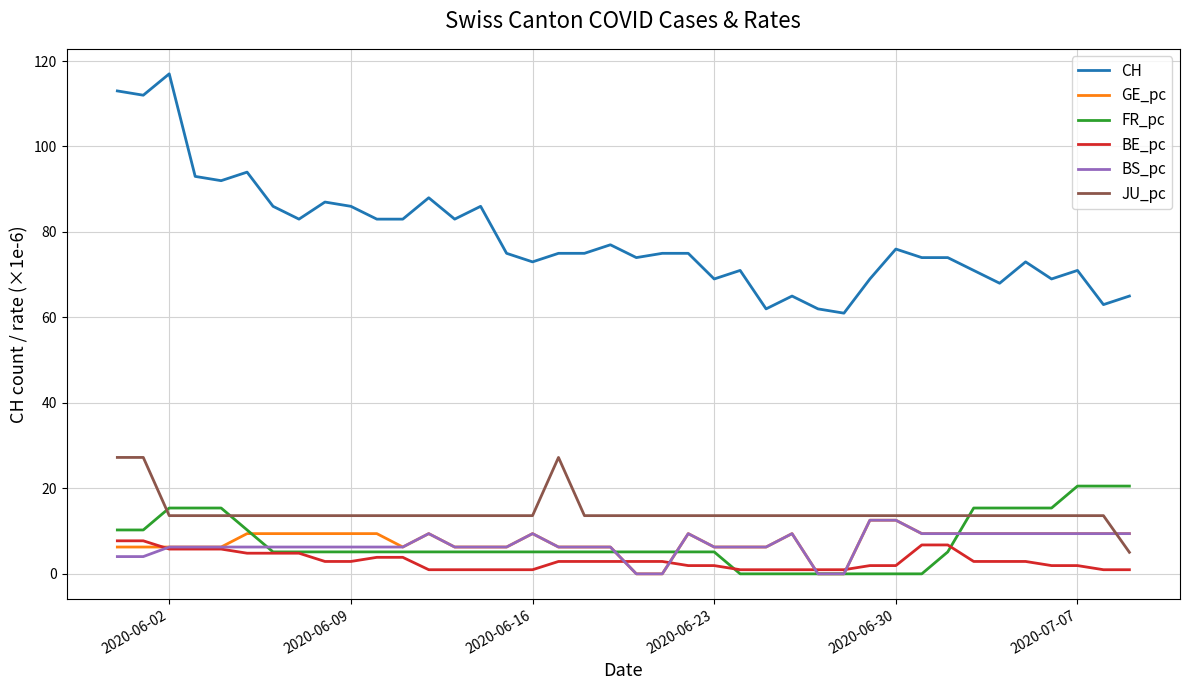

Which series has the largest total across all categories?

CH